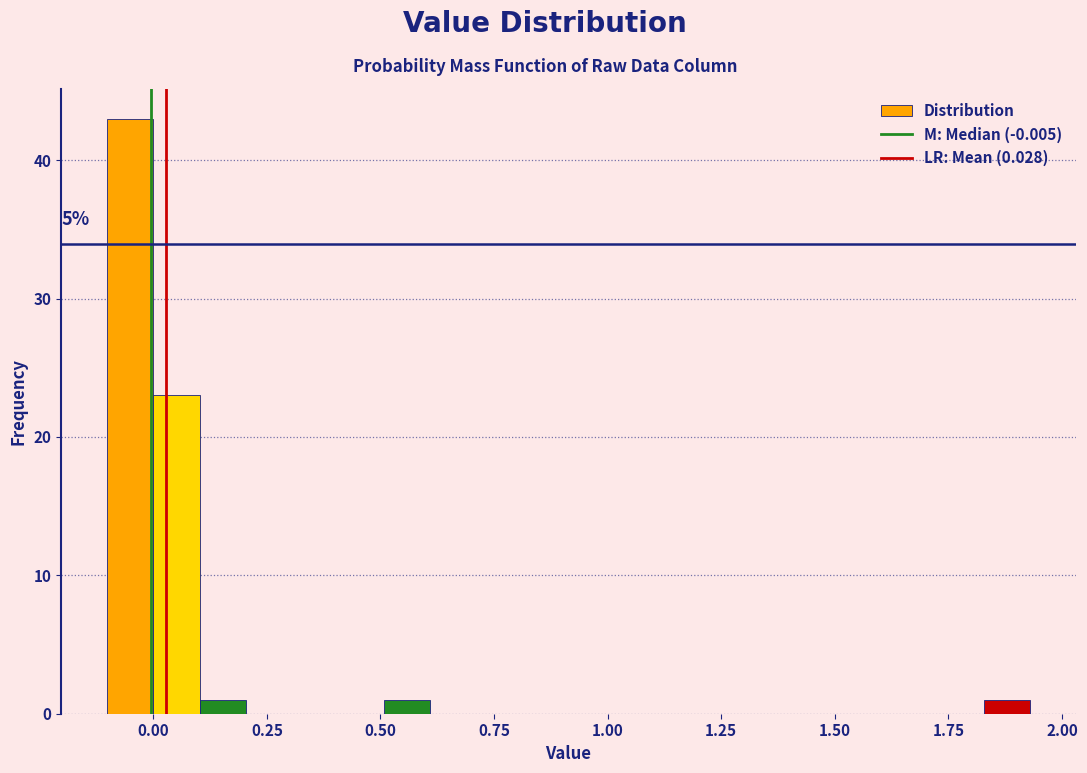

Read against the x-axis, roughly where is the centre of the tallest bar?

-0.05